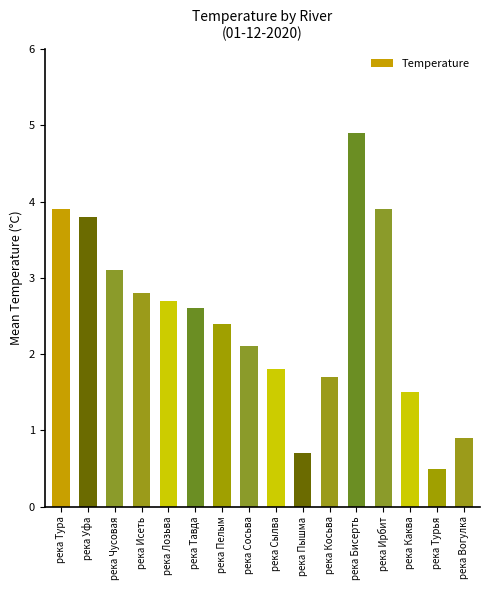

What is the change in value from река Лозьва to река Бисерть?

+2.2